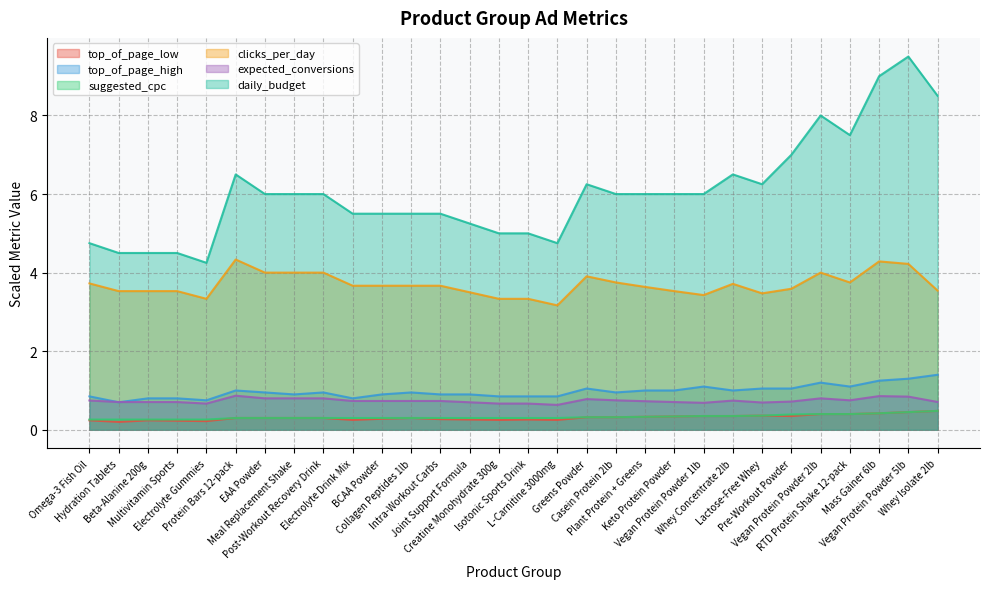

In top_of_page_high, how many points are higher than both neighbors (excluding endpoints)?

6